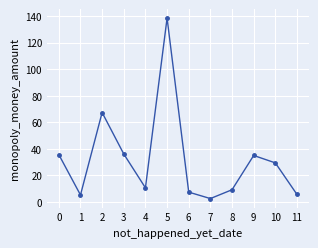

What is the greatest value displayed?

138.4